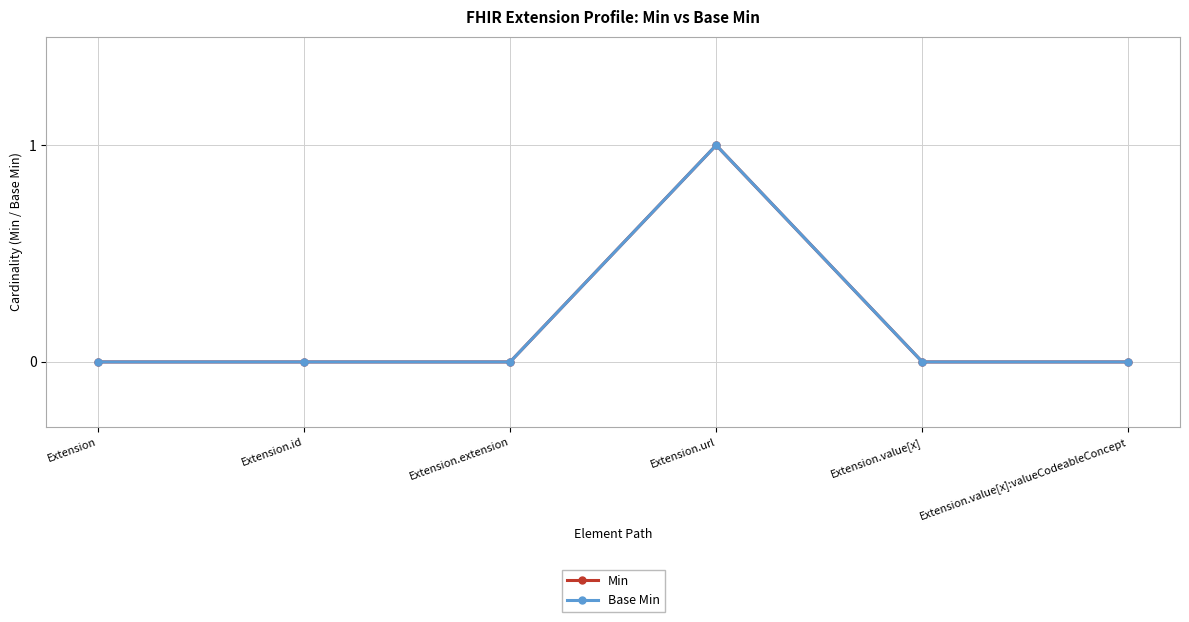

Is this an area chart (filled region under the line)?

No